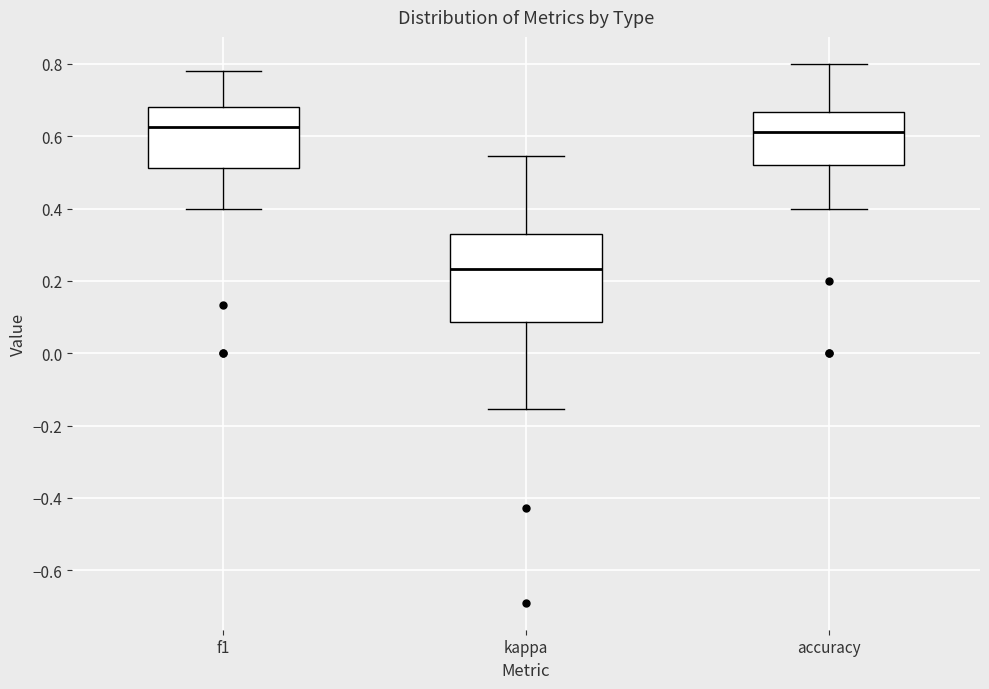

Reading left to right, transcribe this box plot: for each box, give where its median line is, the range the box spans, and where its two whiskers end, as read against the y-axis. The values are not printed on the chart, so give them approximately, as read against the axis.

f1: median 0.62, box 0.52 to 0.68, whiskers 0.40 to 0.78
kappa: median 0.24, box 0.08 to 0.34, whiskers -0.16 to 0.54
accuracy: median 0.62, box 0.52 to 0.66, whiskers 0.40 to 0.80